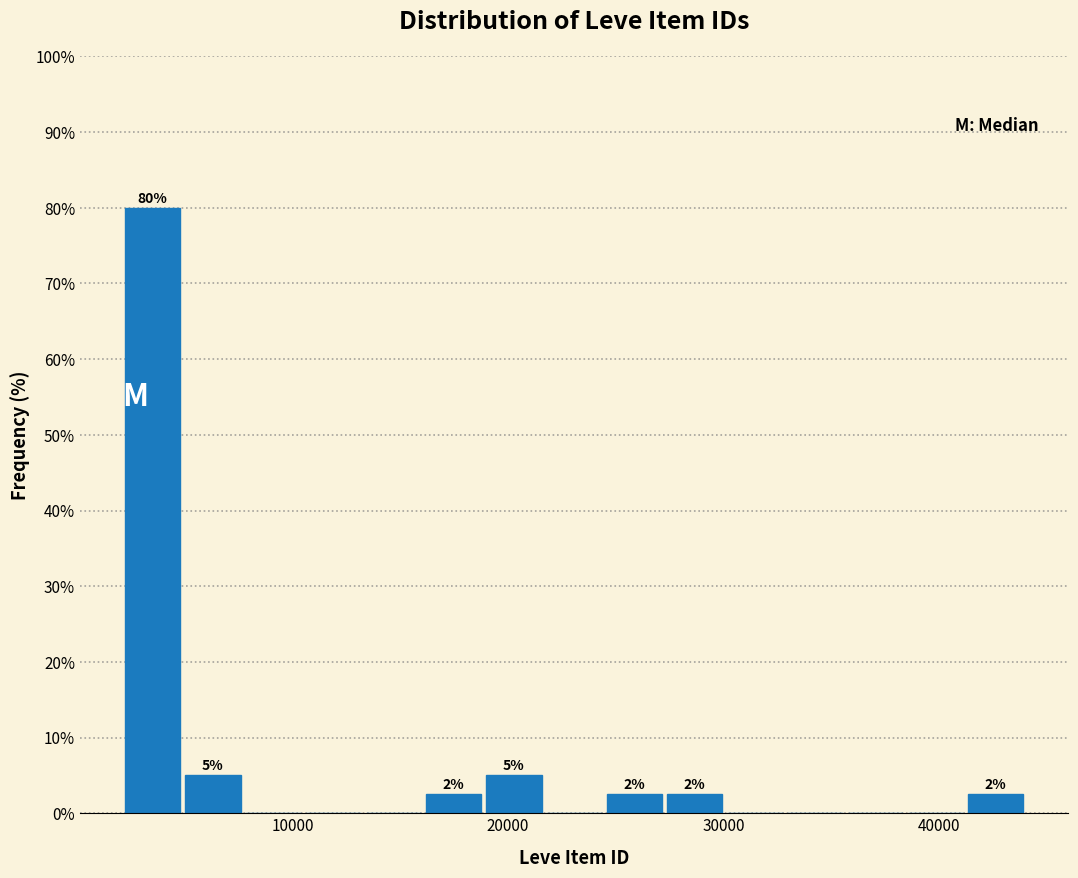

Around what value on the x-axis is the tallest bar? Give the approximate position of its centre, as read against the axis.

4000